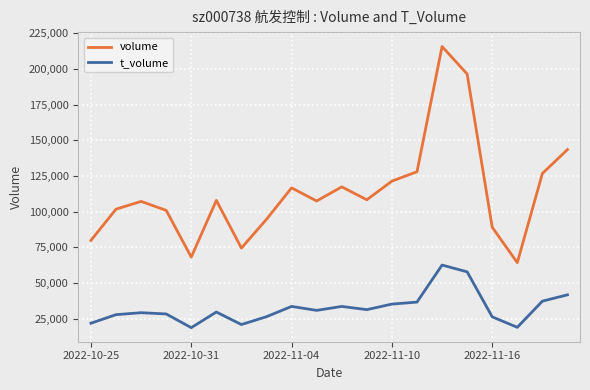

True or false: t_volume and volume intersect in this chart.

False